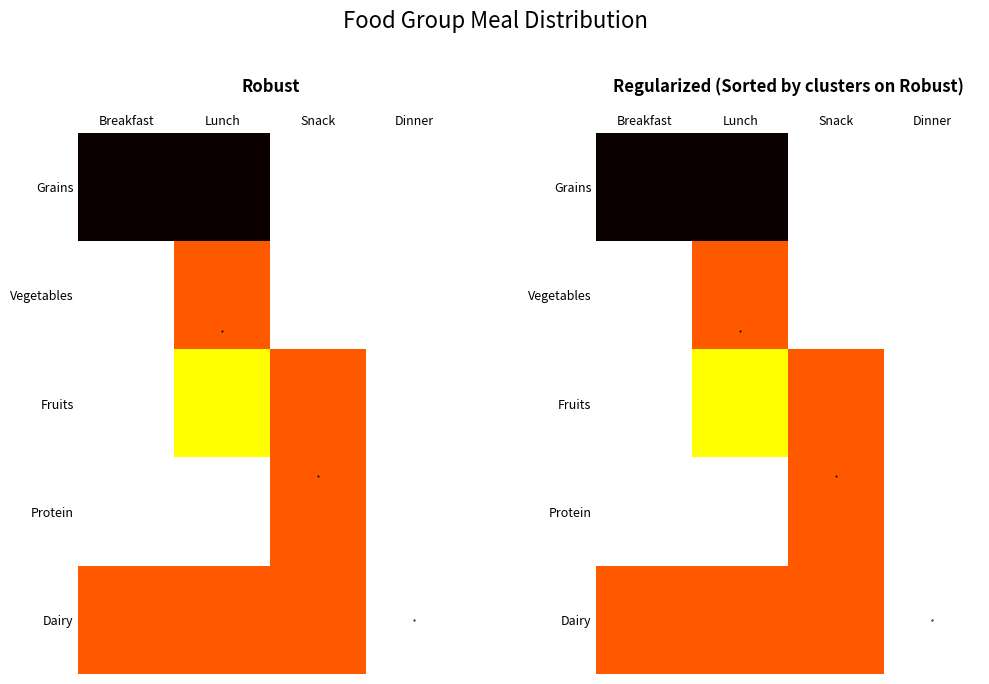

Count the number of categories in the chart.

4